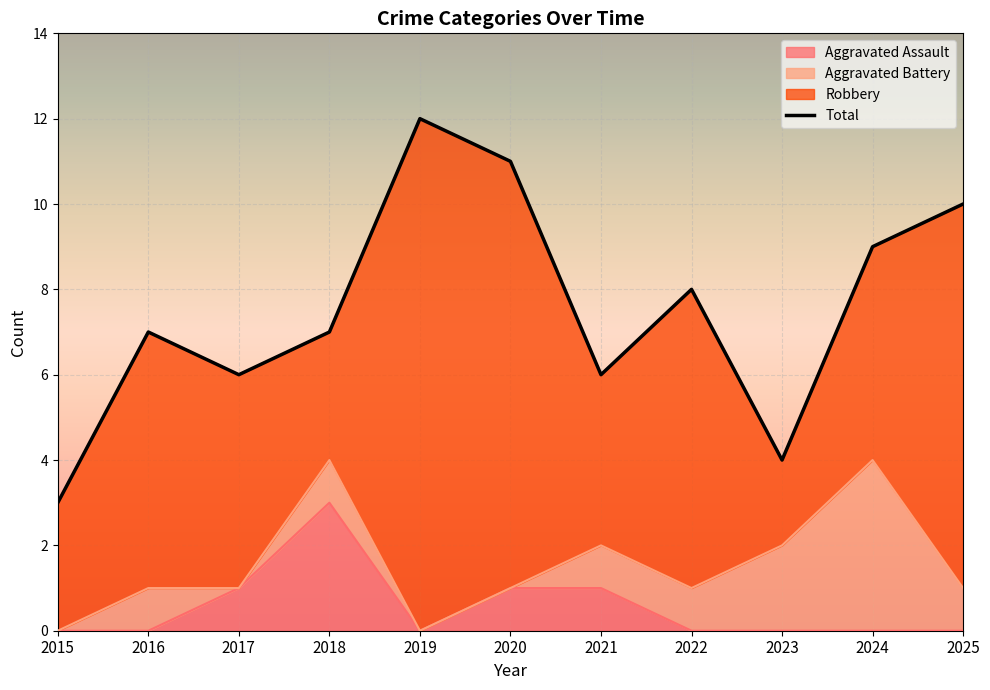

Where is the first local maximum for Total?

2016